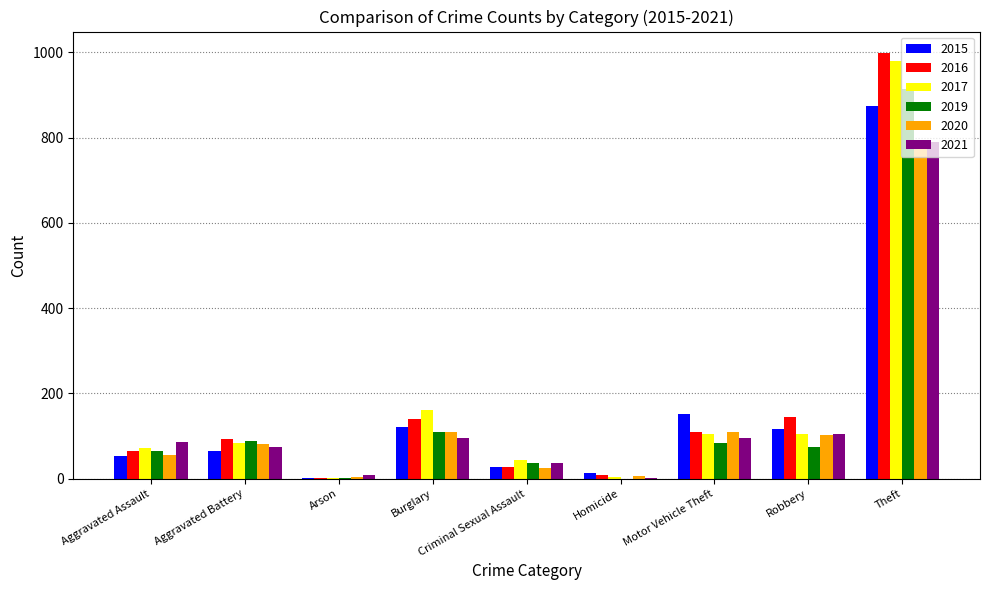

What is the sum of the 2015 values at Burglary and Motor Vehicle Theft?

273